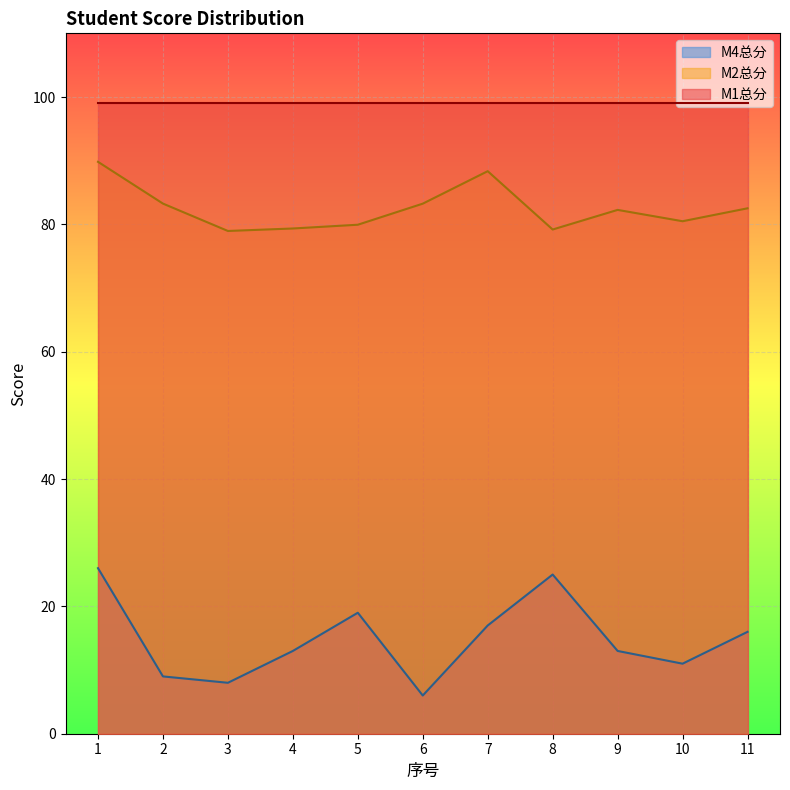

Does the chart display data point markers on the line(s)?

No